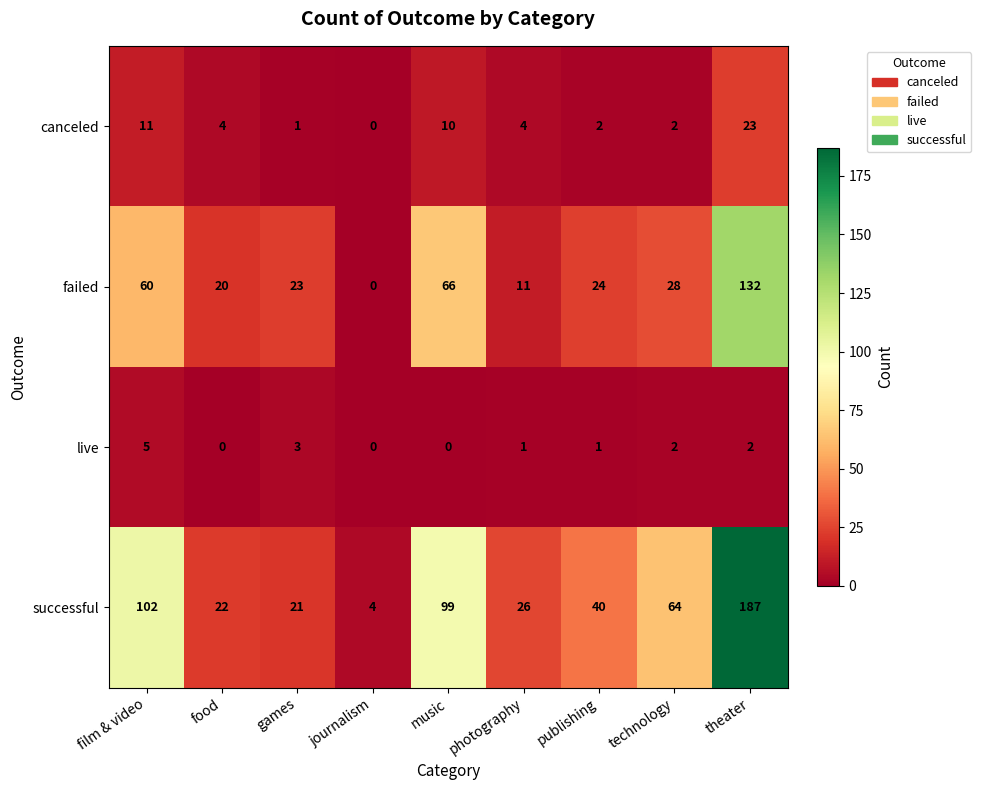

True or false: failed has a value of 20 at food.

True